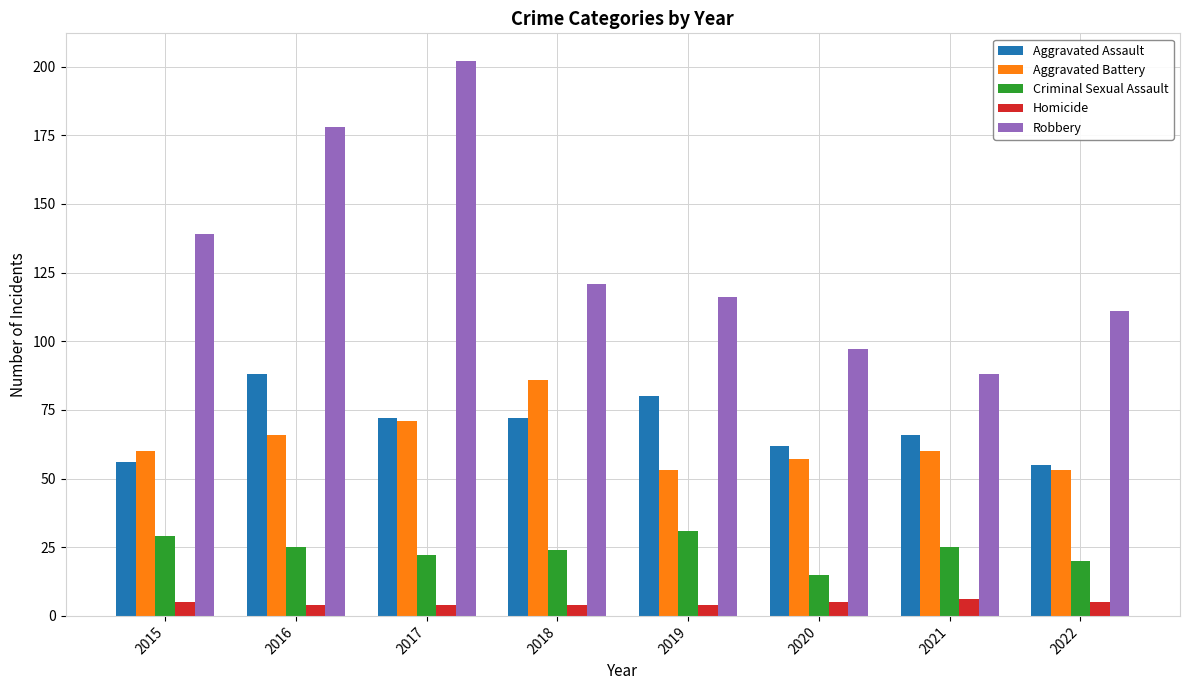

Is it true that Robbery equals 116 at 2019?

True